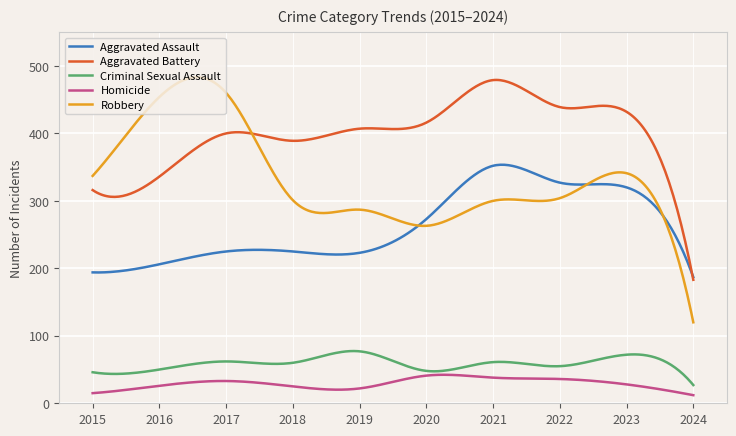

Count the number of categories in the chart.

300